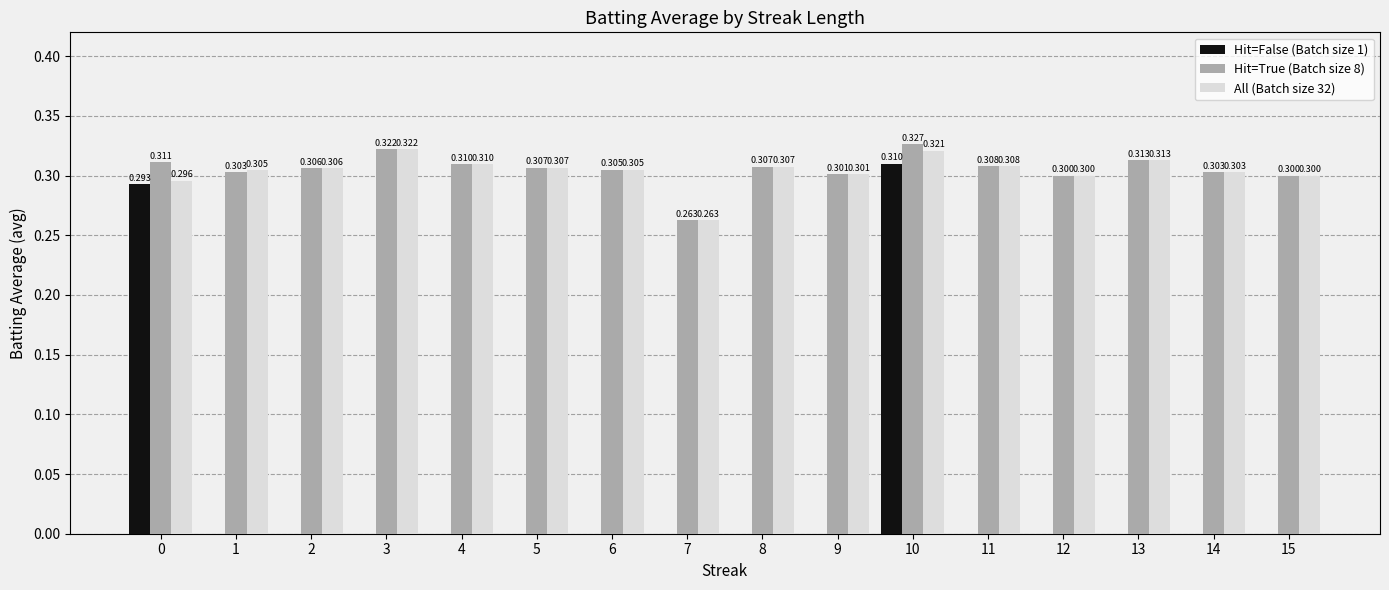

Which label corresponds to the largest value in the chart?

10